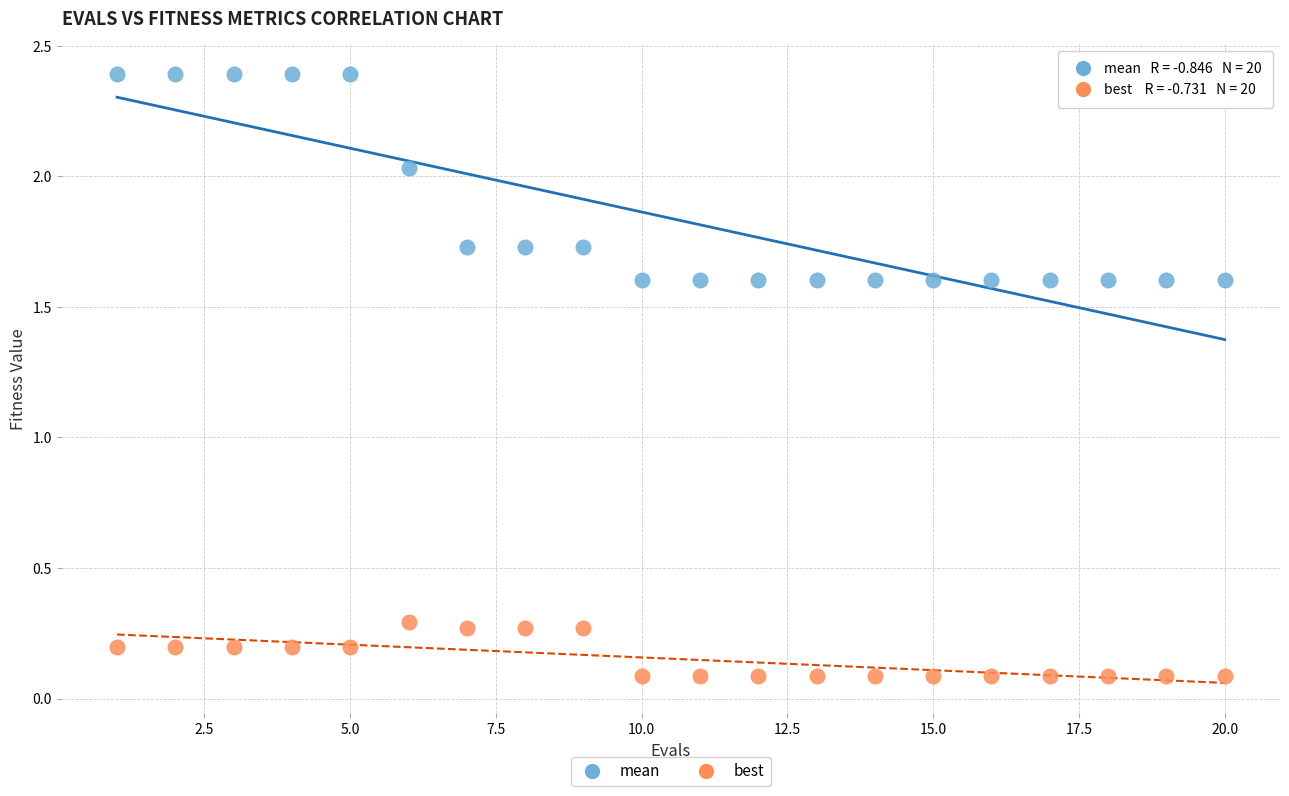

Which series has the largest Y range (max minus min)?

mean